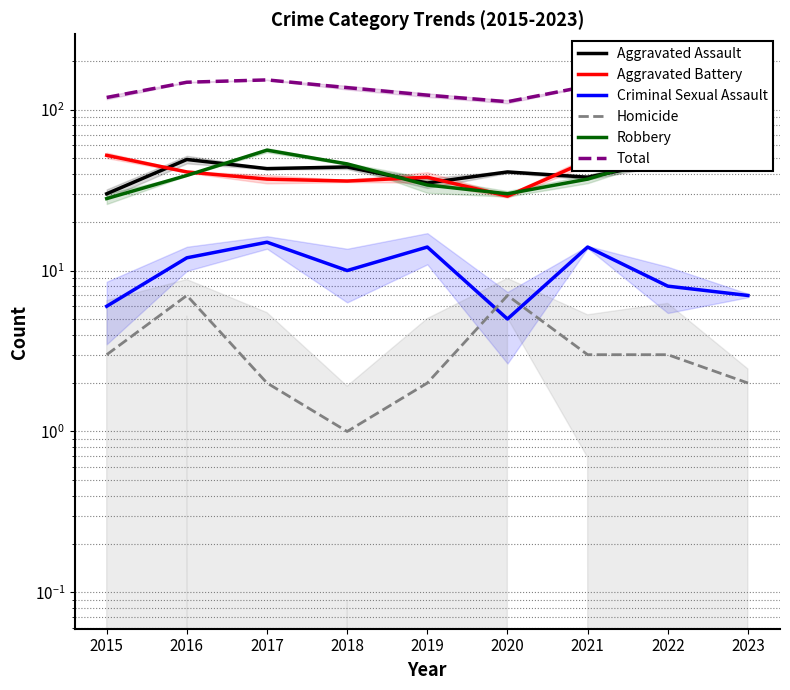

Is the value of Total at 2020 greater than the value of Aggravated Battery at 2015?

Yes